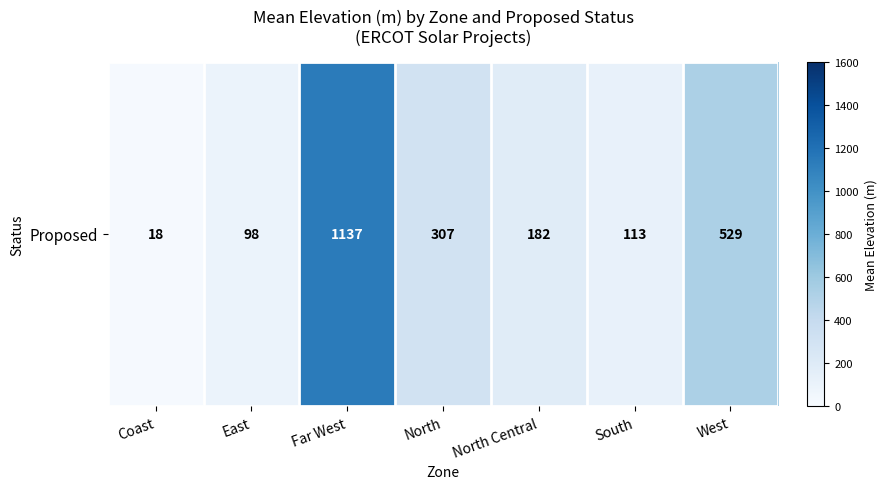

How many data points are less than 181?

3